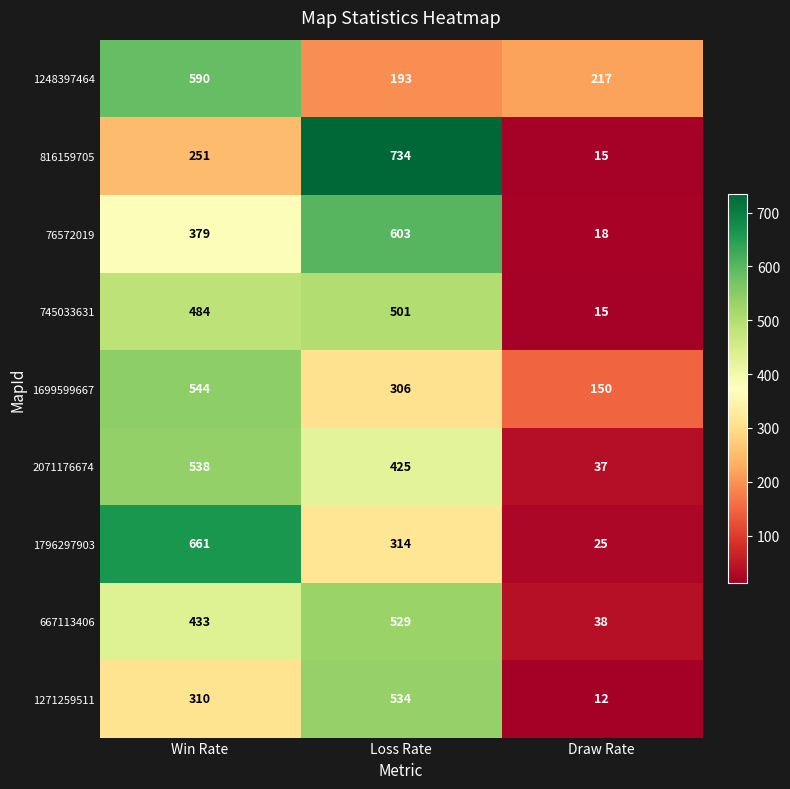

Reading left to right, what are all the values shown in this chart?

1248397464: 590	193	217
816159705: 251	734	15
76572019: 379	603	18
745033631: 484	501	15
1699599667: 544	306	150
2071176674: 538	425	37
1796297903: 661	314	25
667113406: 433	529	38
1271259511: 310	534	12